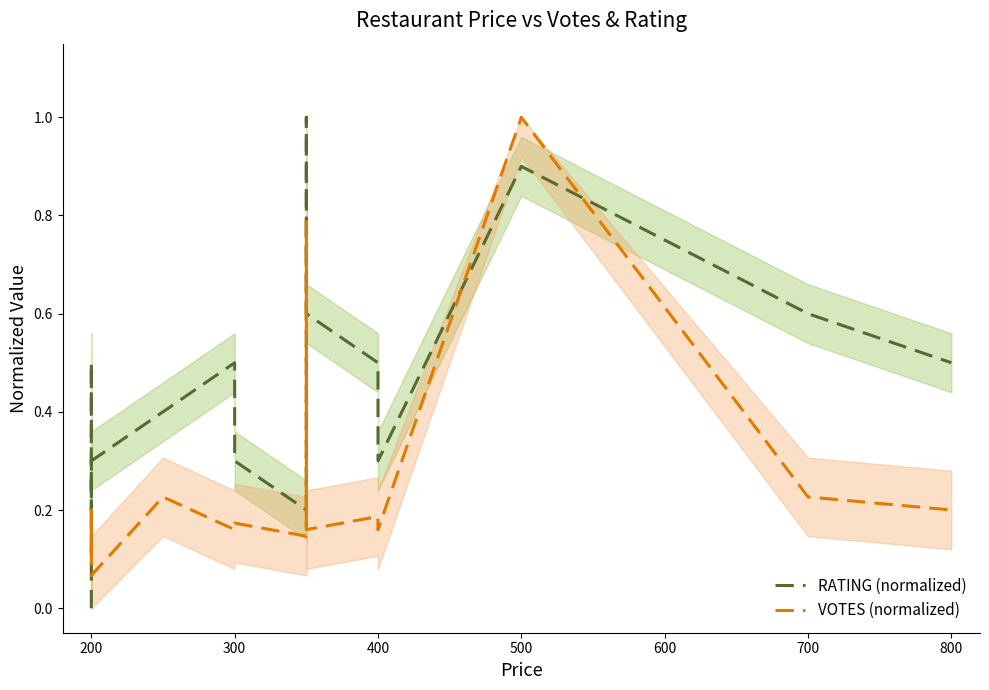

Reading left to right, extract all data points from this chart.

RATING (normalized): 0.0	0.5	0.2	0.3	0.4	0.5	0.3	0.2	1.0	0.6	0.5	0.3	0.9	0.6	0.5
VOTES (normalized): 0.1	0.2	0.1	0.1	0.2	0.2	0.2	0.1	0.8	0.2	0.2	0.2	1.0	0.2	0.2